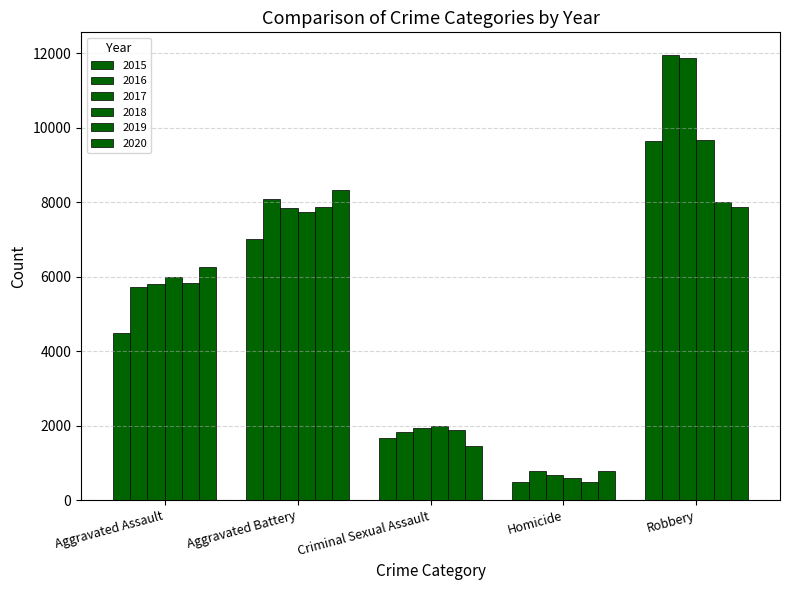

How many categories are shown in the chart?

5